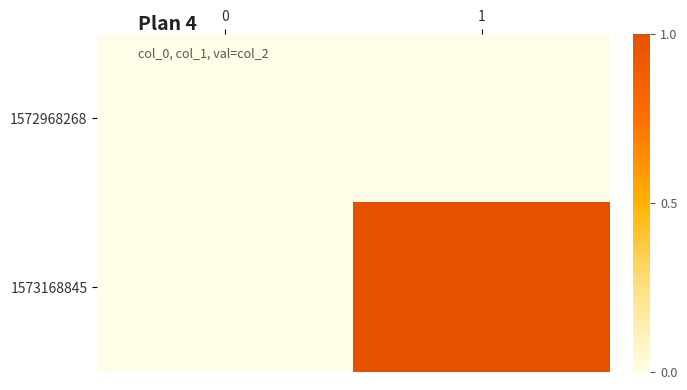

Reading left to right, list all the values displayed in this chart.

1572968268: 0=0	1=0
1573168845: 0=0	1=1